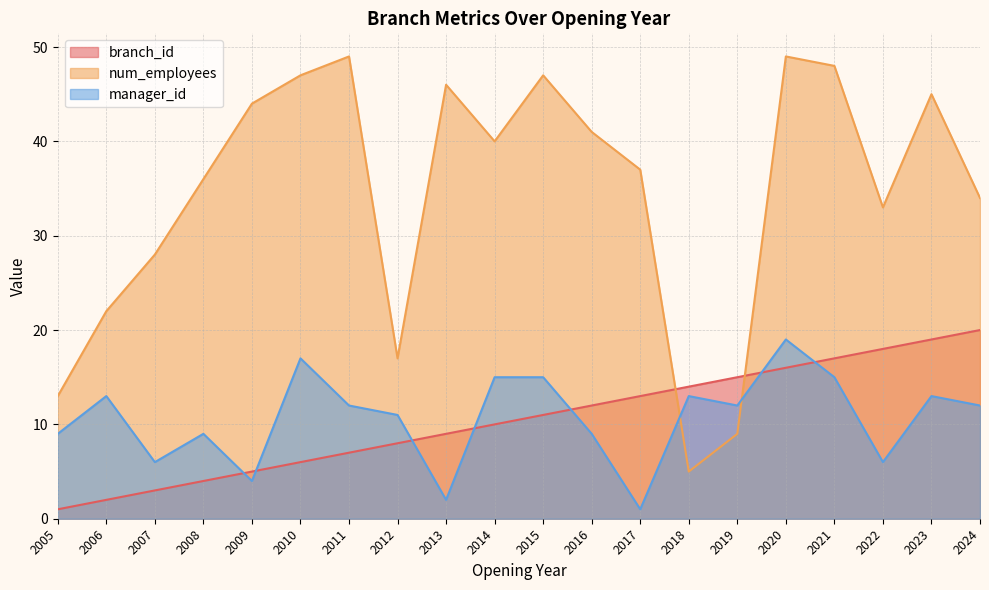

At which category does manager_id reach its first local peak?

2006